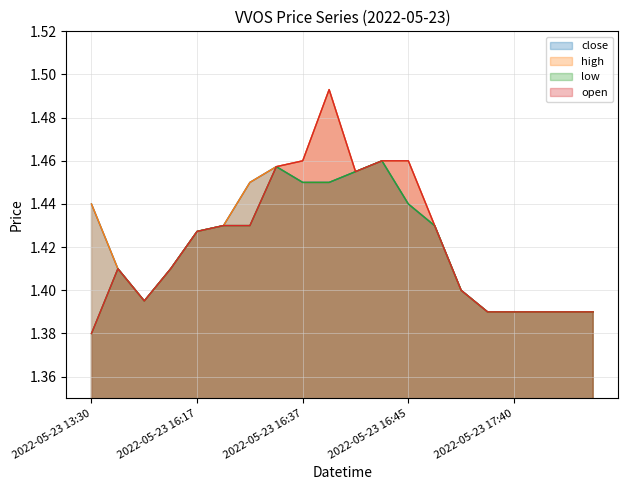

Rank the series by their maximum value, from lowest to highest.

close, low, high, open